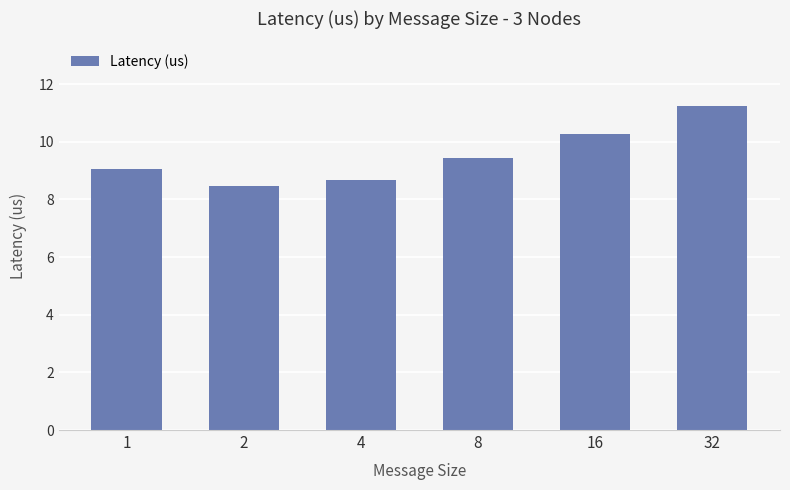

Which category has the lowest value across all series?

2